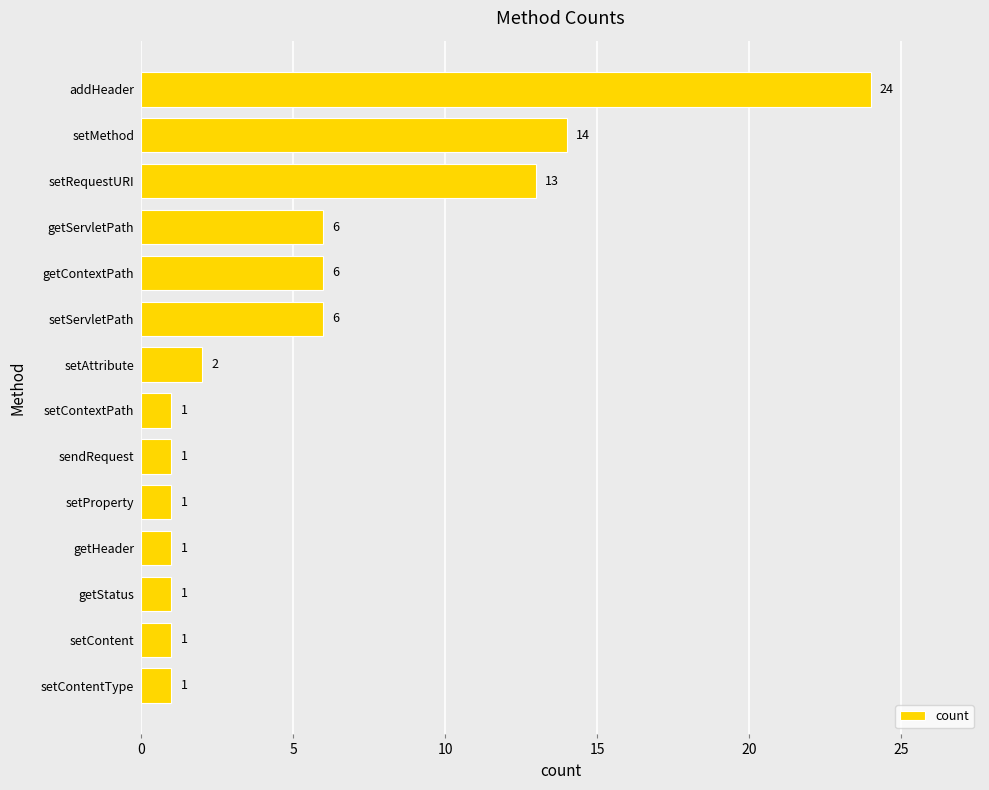

True or false: the data shows 6 at getContextPath.

True